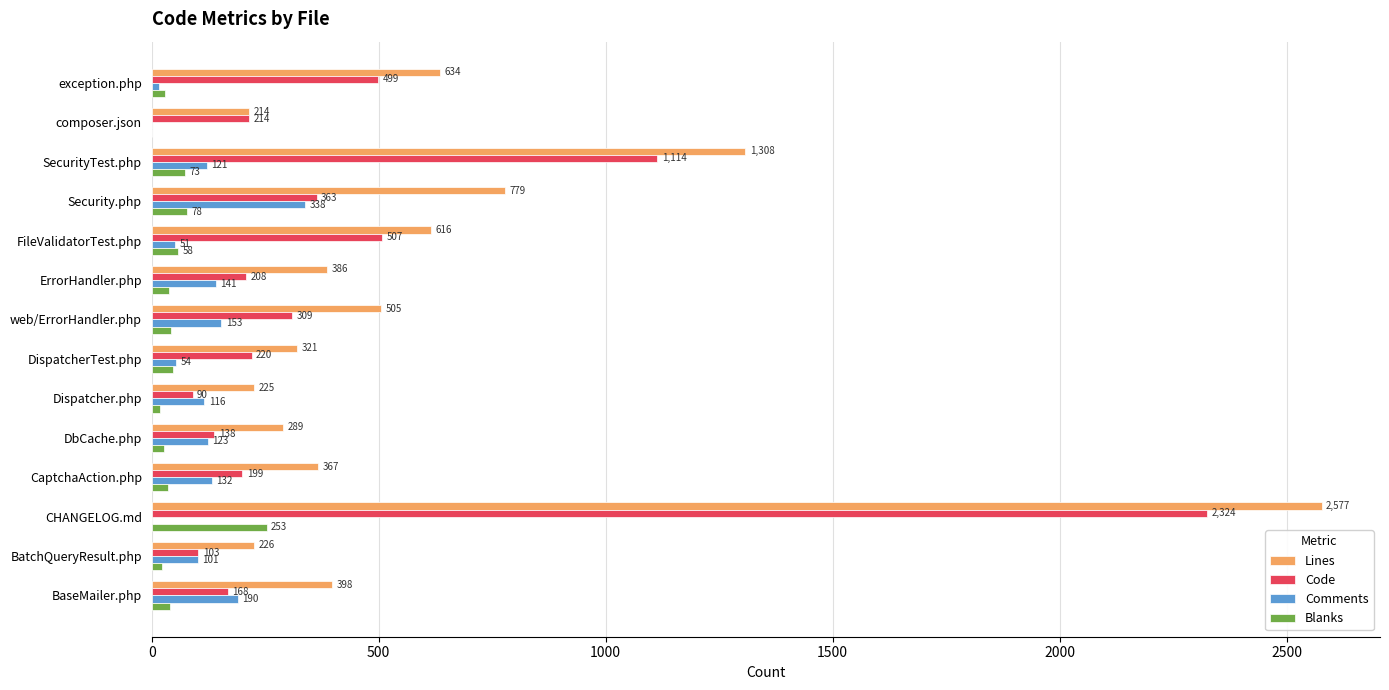

What are all the series names shown in the legend?

Lines, Code, Comments, Blanks